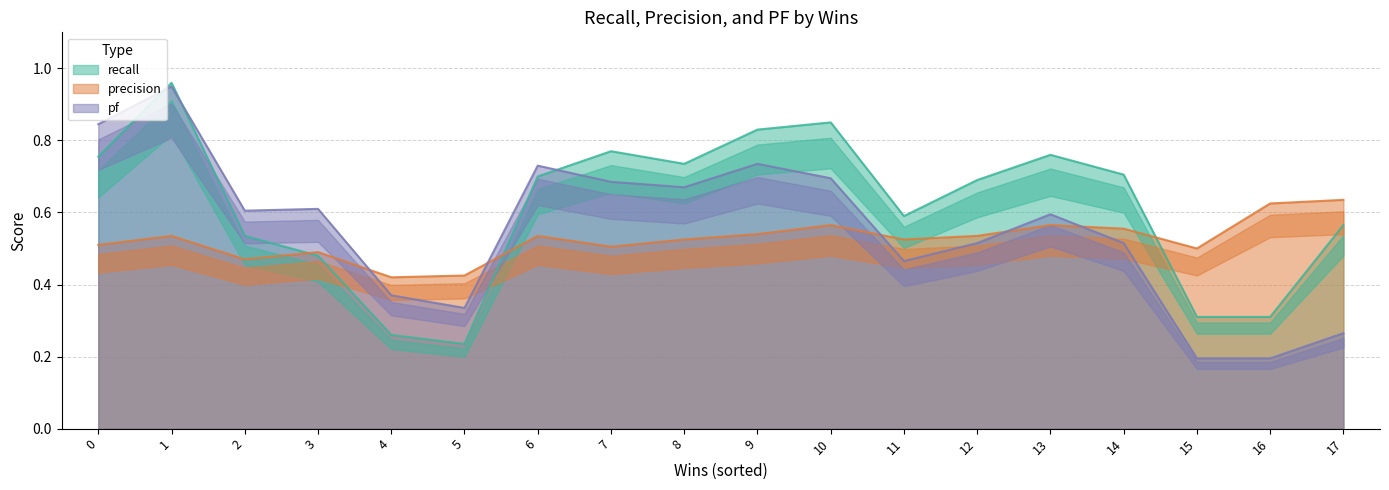

Between which two adjacent categories do recall and precision first intersect?

2 and 3